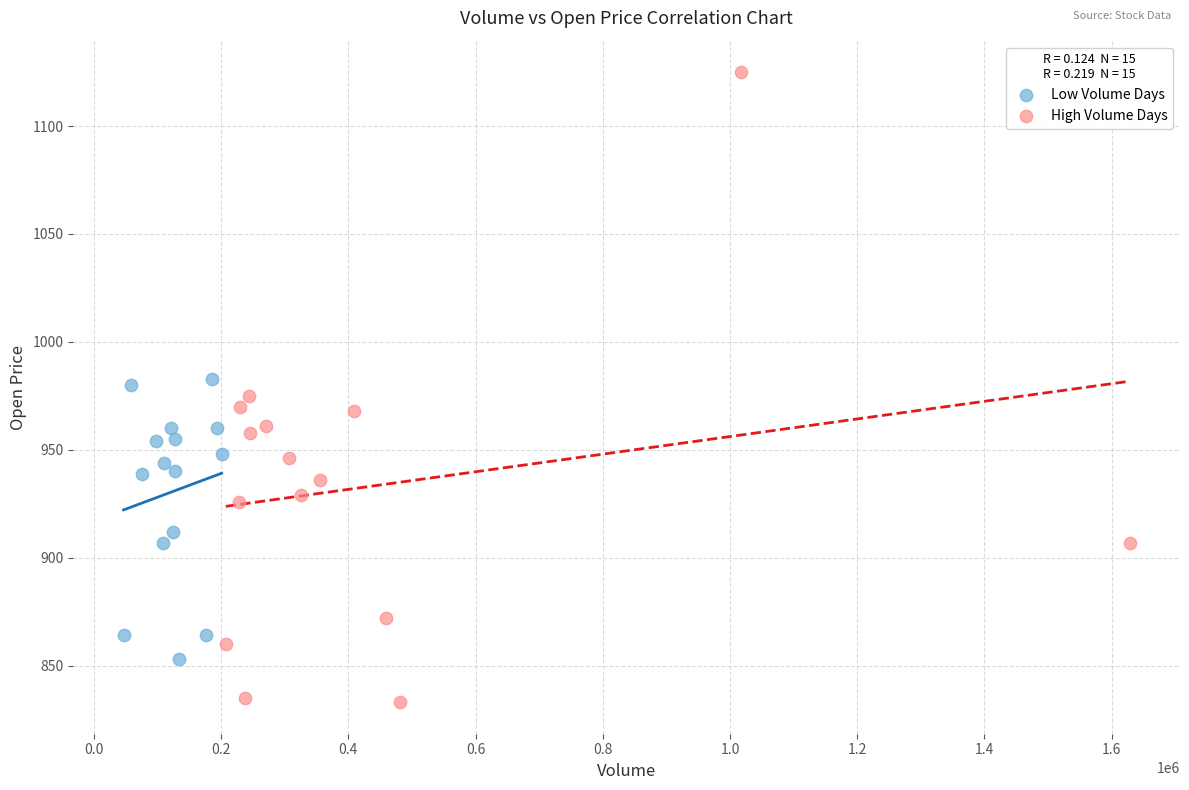

Which series has the largest Y range (max minus min)?

High Volume Days